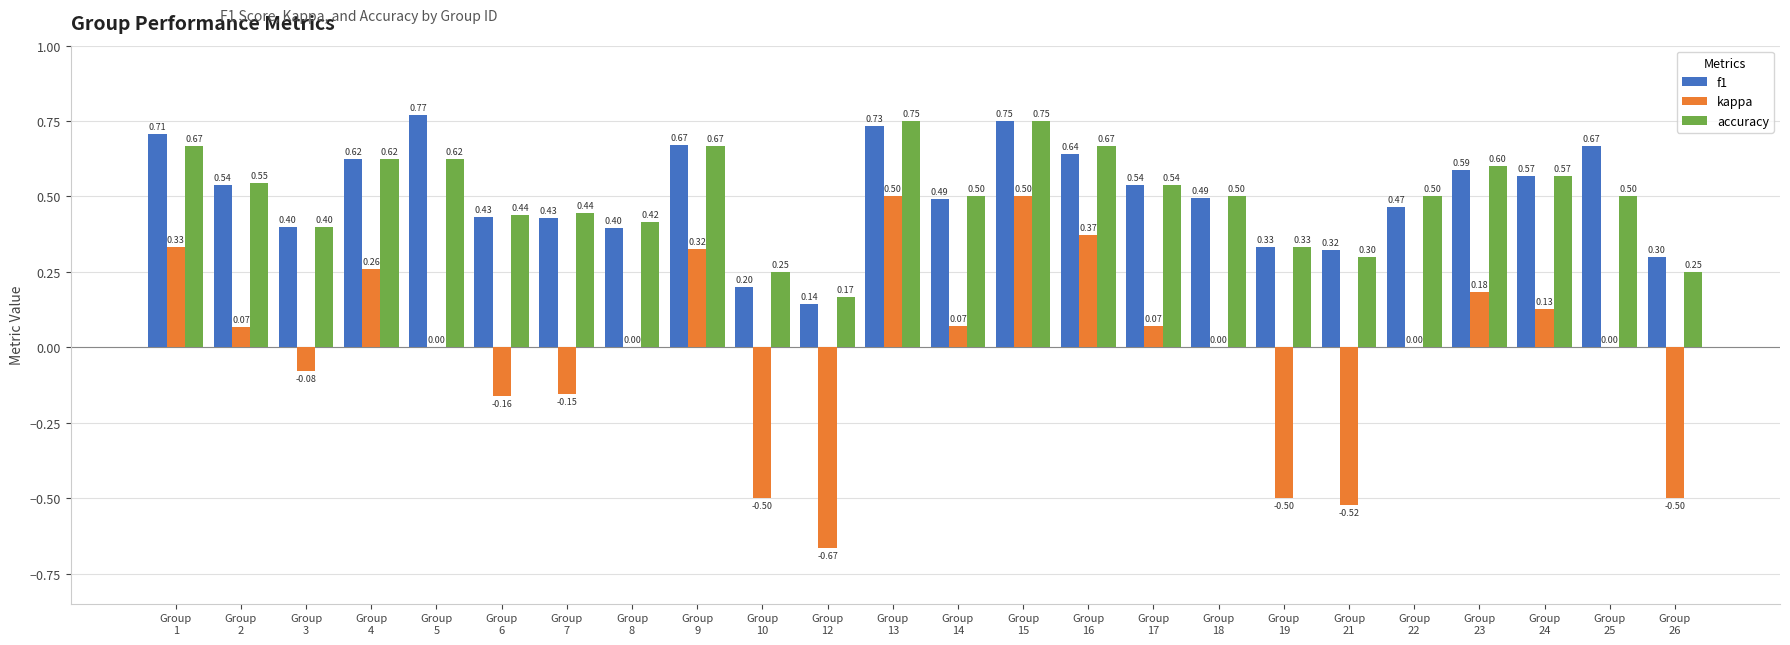

Which series has the largest range (max minus min)?

kappa